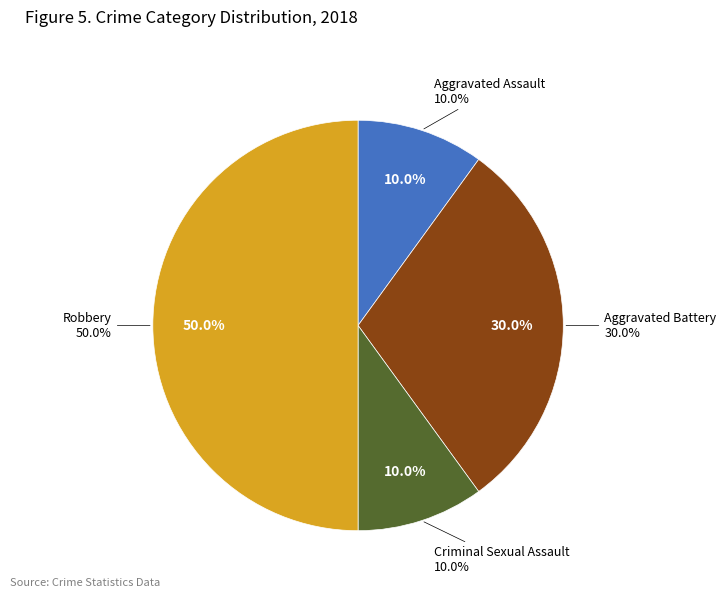

Does Criminal Sexual Assault account for over 50% of the chart?

No